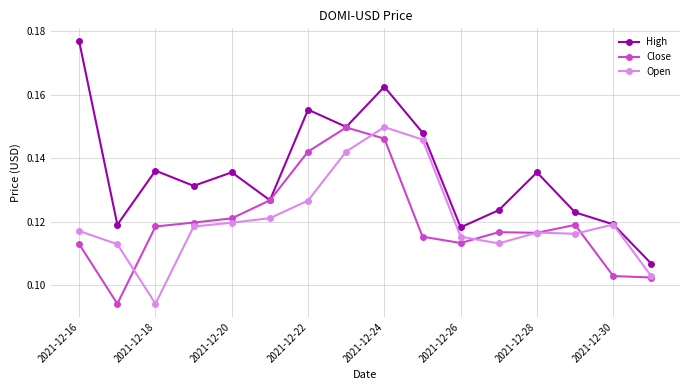

At how many categories does at least one series exceed 0?

16